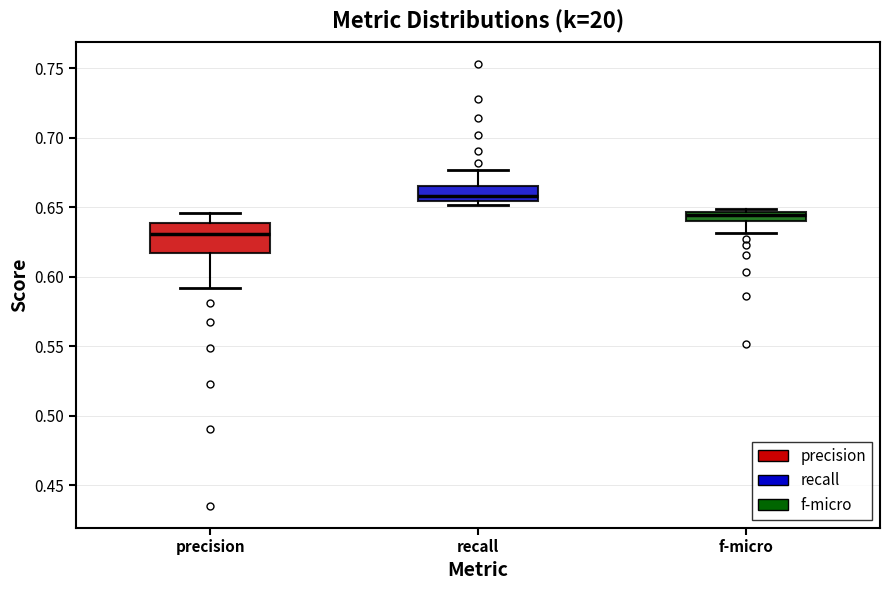

Which box's median line is the lowest?

precision